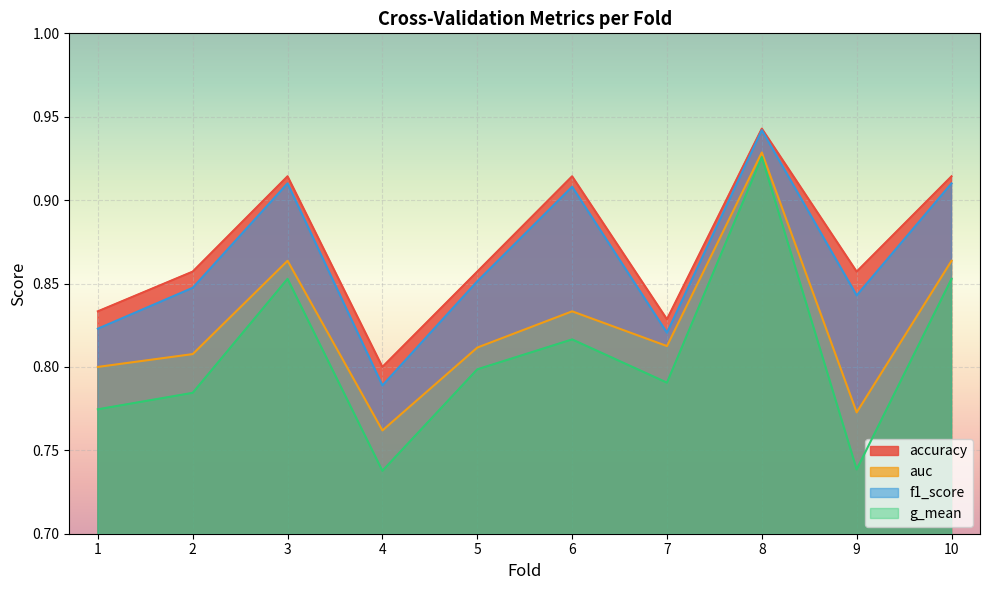

Which series changed the most between 2 and 7?

accuracy